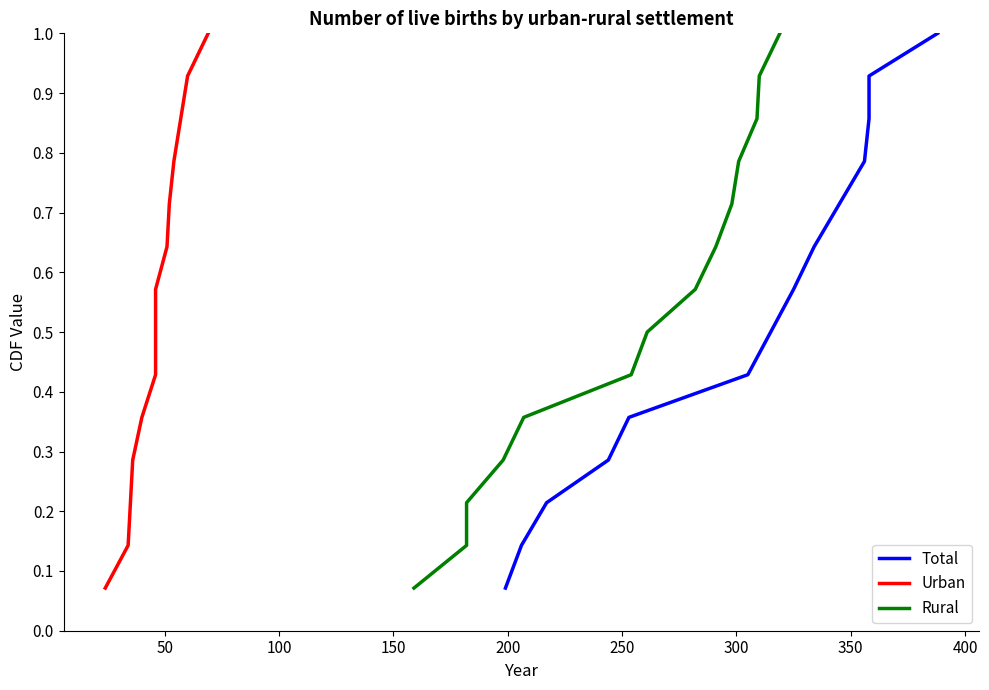

True or false: Rural has a value of 0.1 at 200.

False